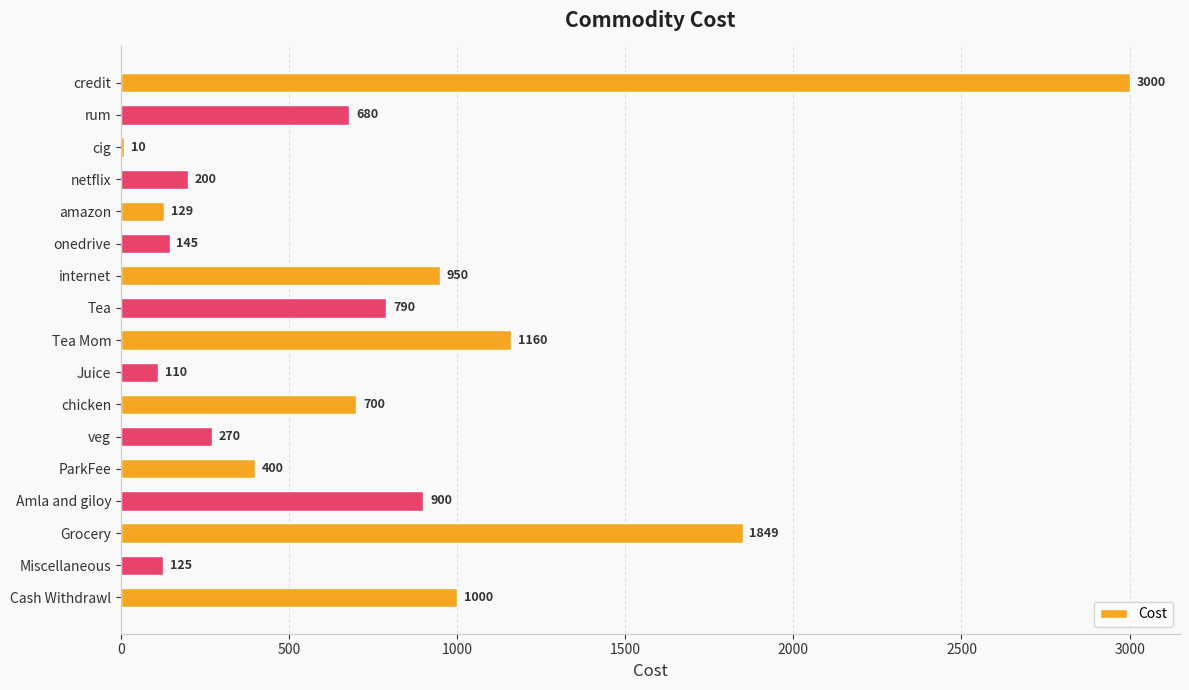

What is the label of the 2nd bar from the top?

rum